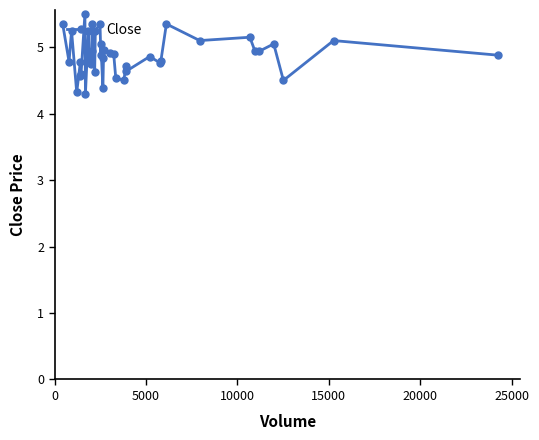

What is the value of the 7th point from the left?

4.6